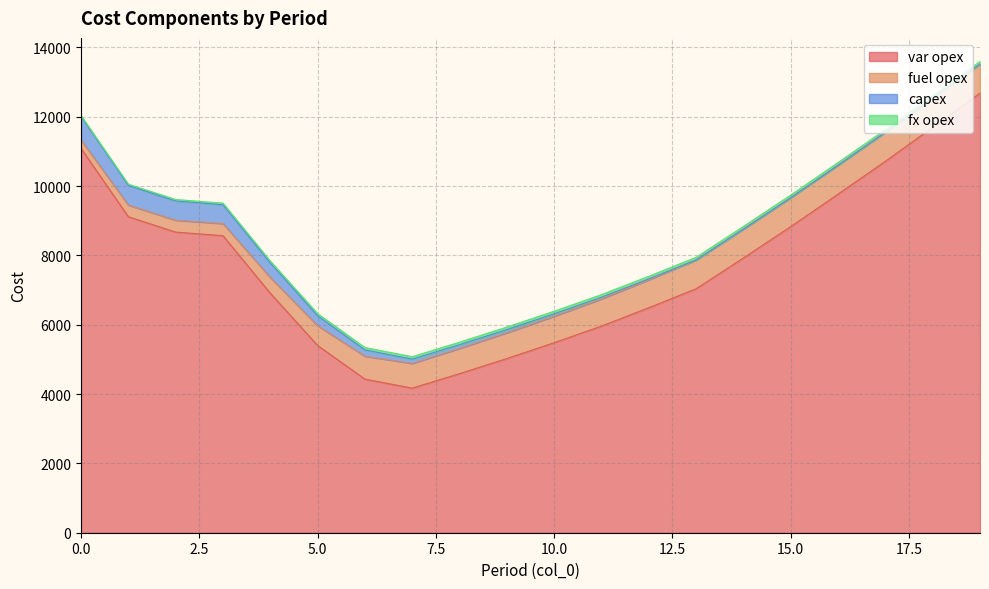

Reading left to right, what are all the values shown in this chart?

var opex: 11085	9116	8672	8569	6908	5402	4431	4171	4589	5025	5482	5961	6491	7038	7926	8831	9768	10716	11695	12680
fuel opex: 243	336	343	350	456	570	661	714	729	745	764	785	807	831	833	834	835	837	838	839
capex: 677	567	555	543	419	288	183	123	107	90	70	48	25	0	0	0	0	0	0	0
fx opex: 28	35	42	46	54	61	67	70	72	73	74	75	75	76	76	76	76	76	76	76